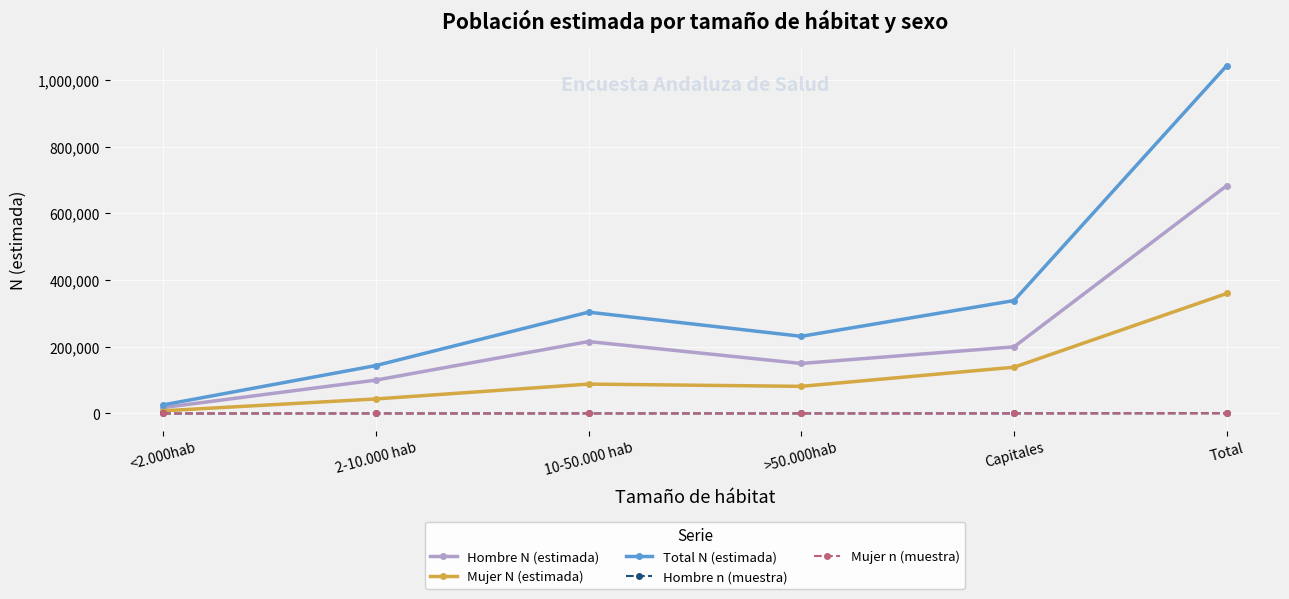

How many values in the Mujer N (estimada) series are below 88207?

3